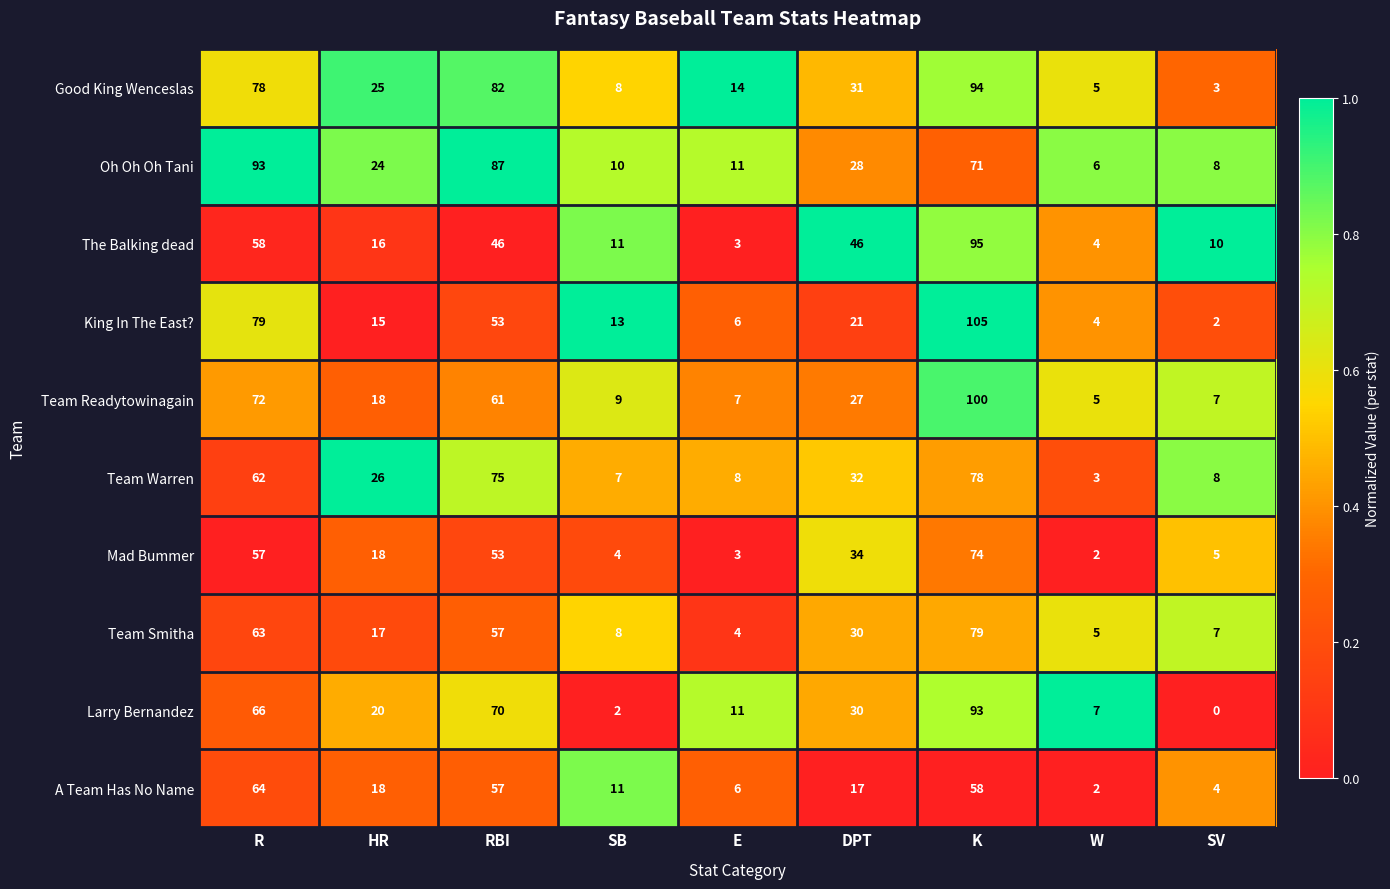

What is the total value across all series at K?

847